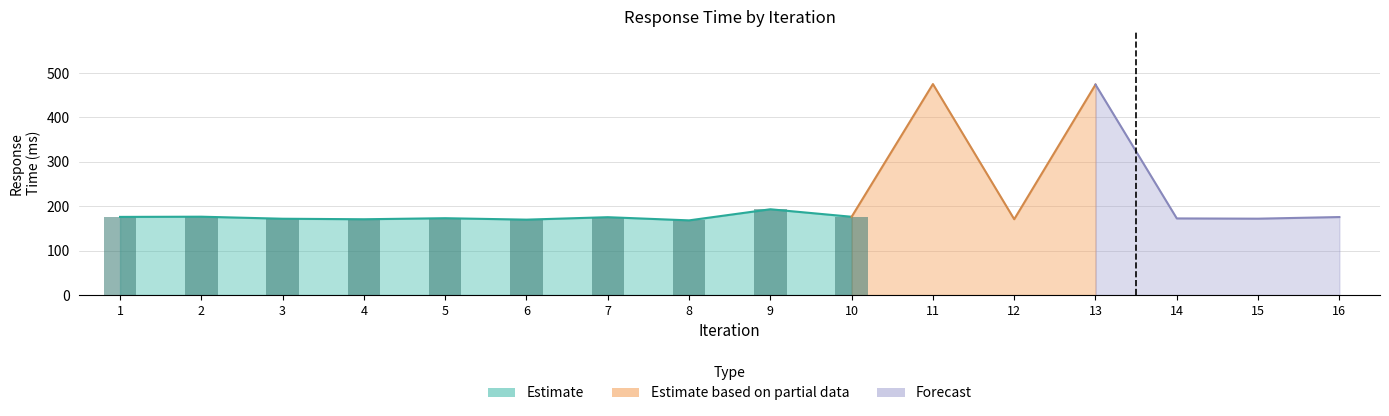

At which label does the data first exceed 175?

1